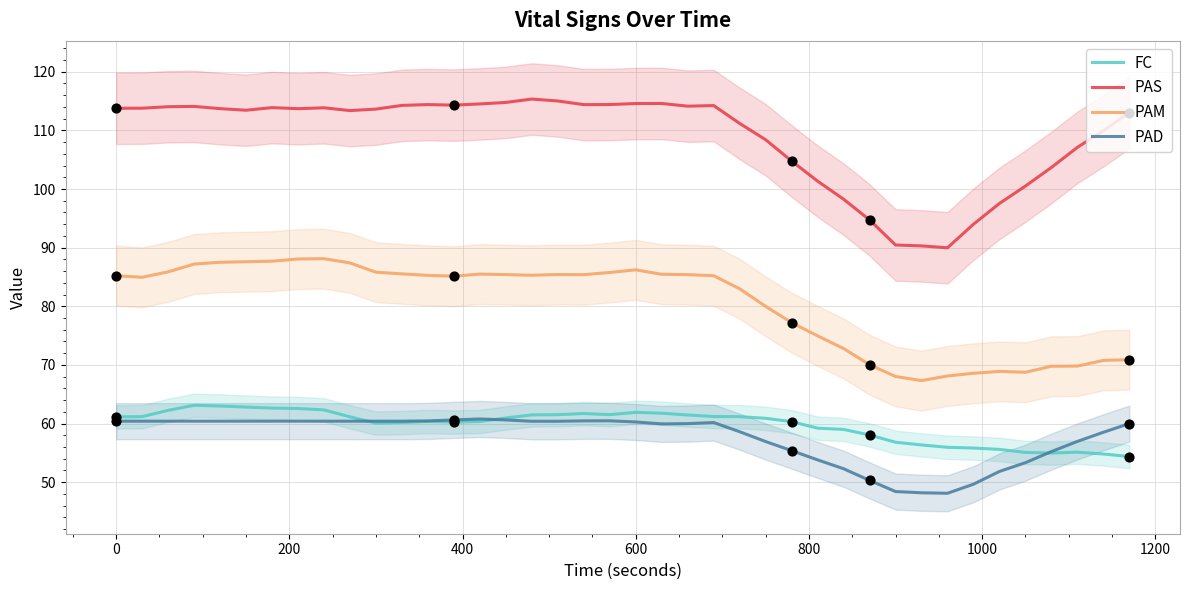

True or false: PAM and PAS cross at least once.

False